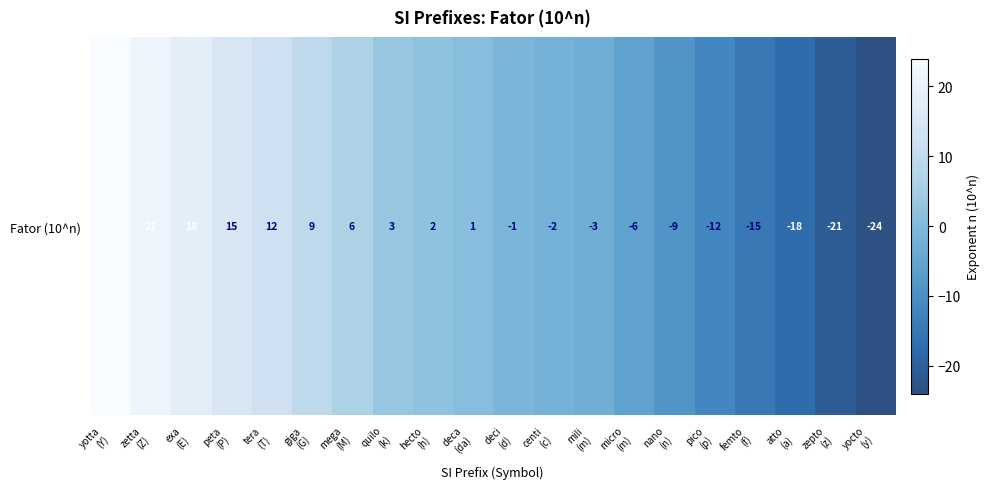

Count the number of categories in the chart.

20